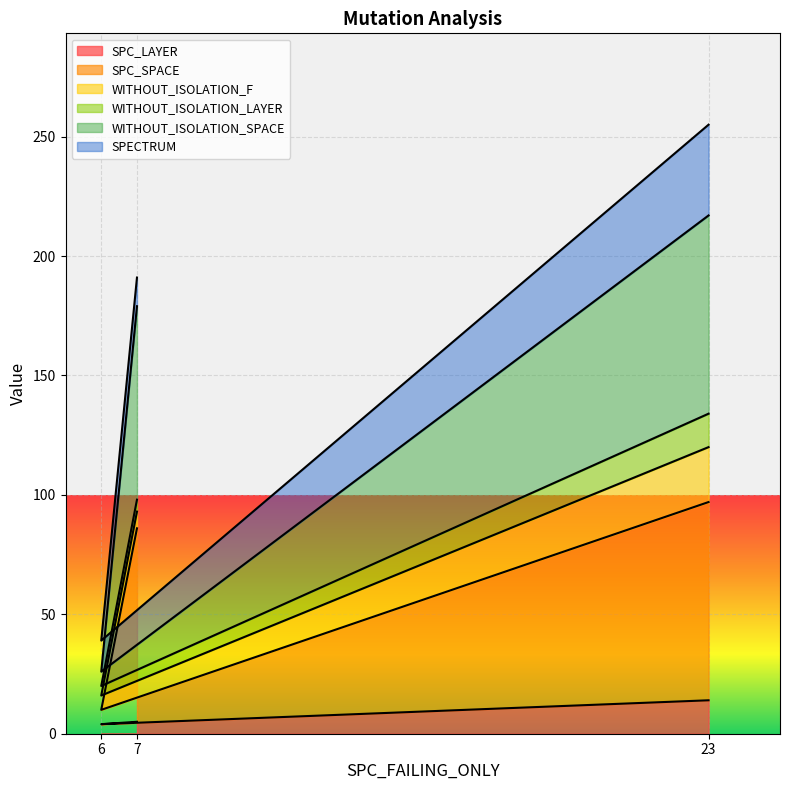

What is the label of the 3rd point from the left?

23